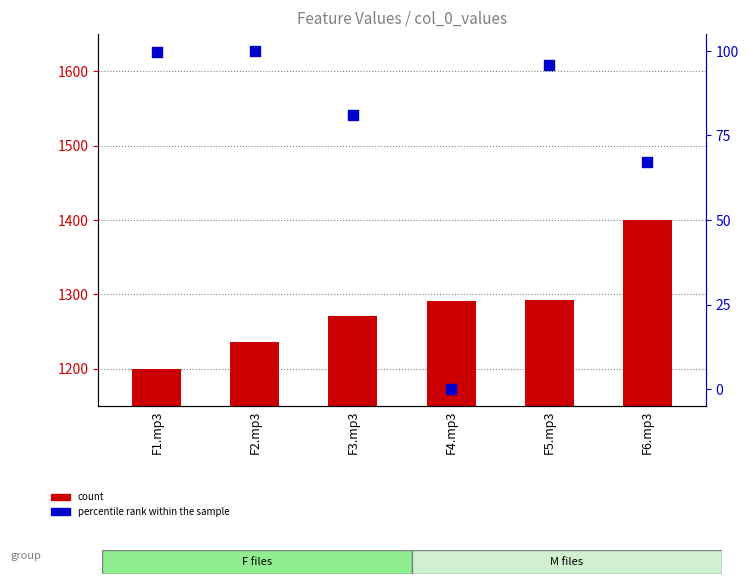

Which series reaches the minimum Y coordinate?

percentile rank within the sample